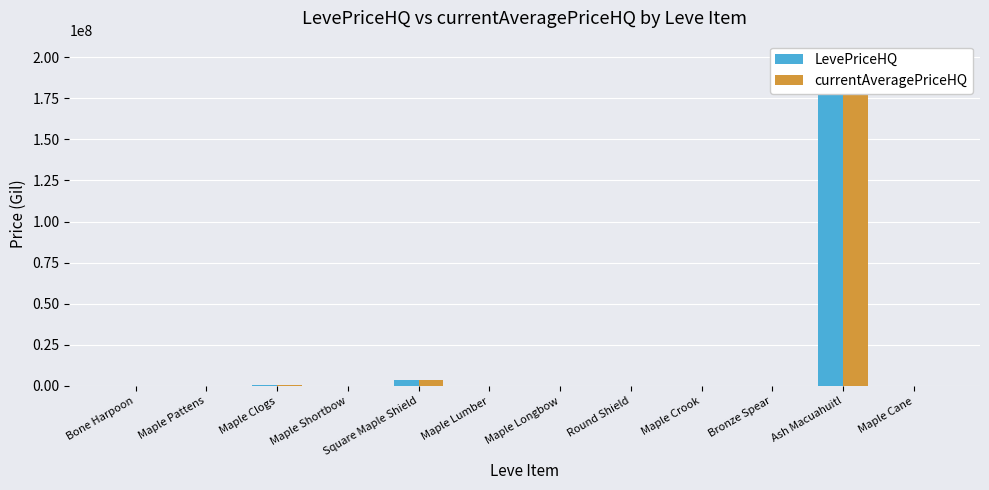

Is the value of LevePriceHQ at Round Shield greater than the value of currentAveragePriceHQ at Ash Macuahuitl?

No